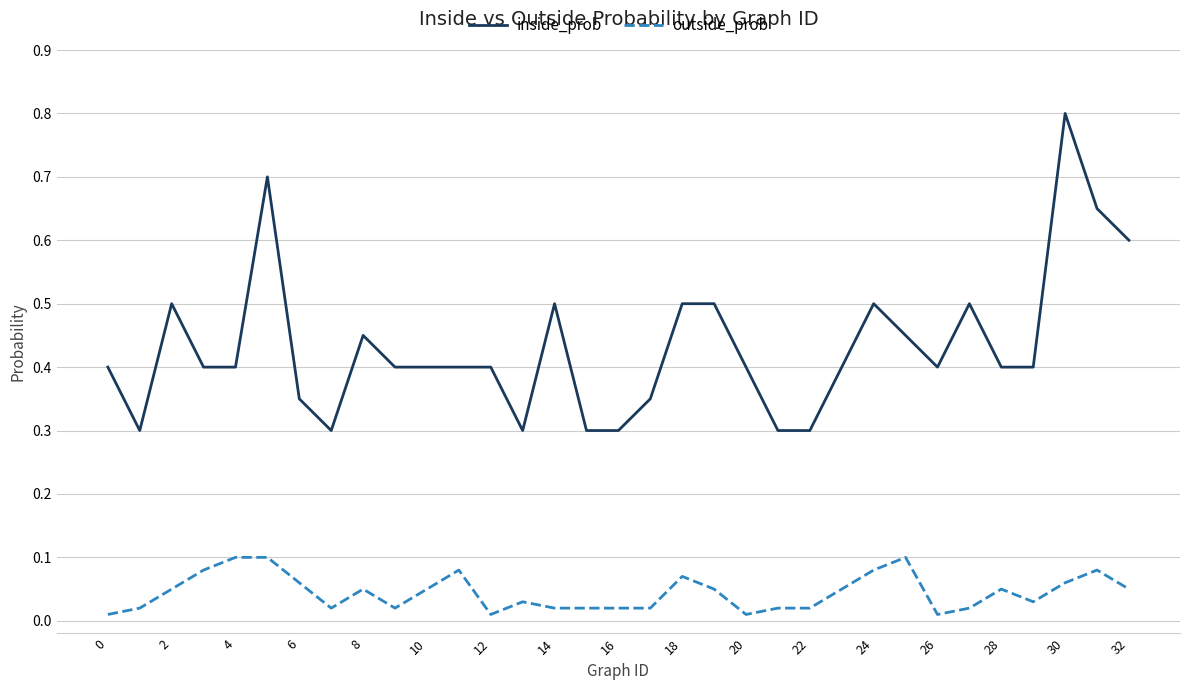

Which series has the largest range (max minus min)?

inside_prob